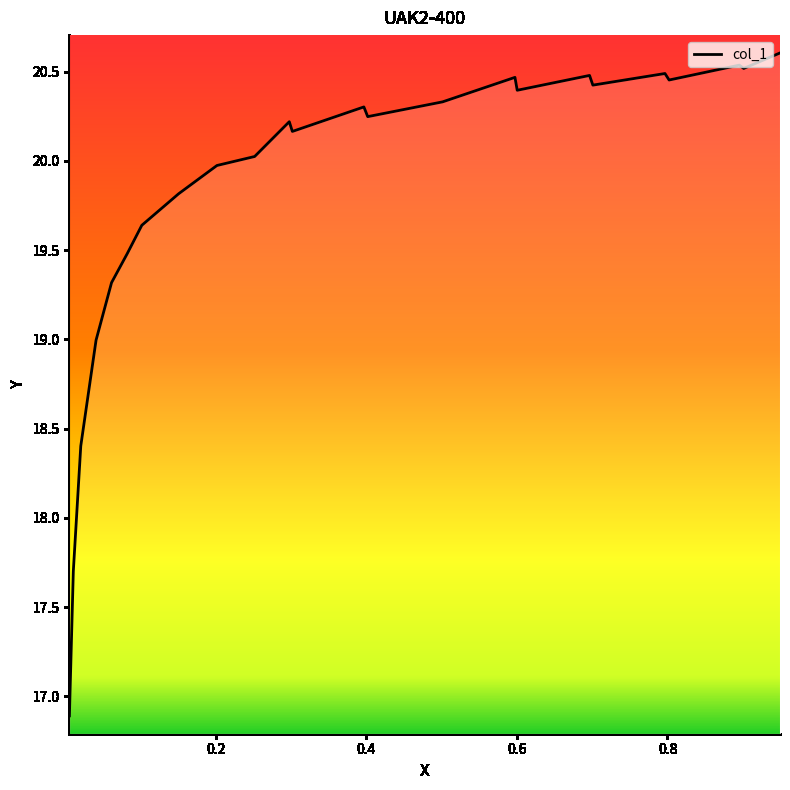

Which has a higher value, 0.1017 or 0.6965?

0.6965